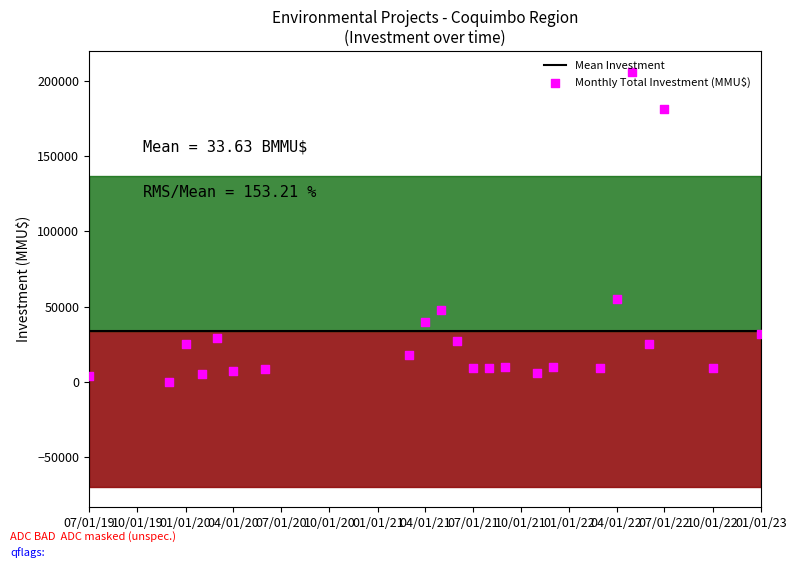

Which series has the largest total across all categories?

Investment (MMU$)